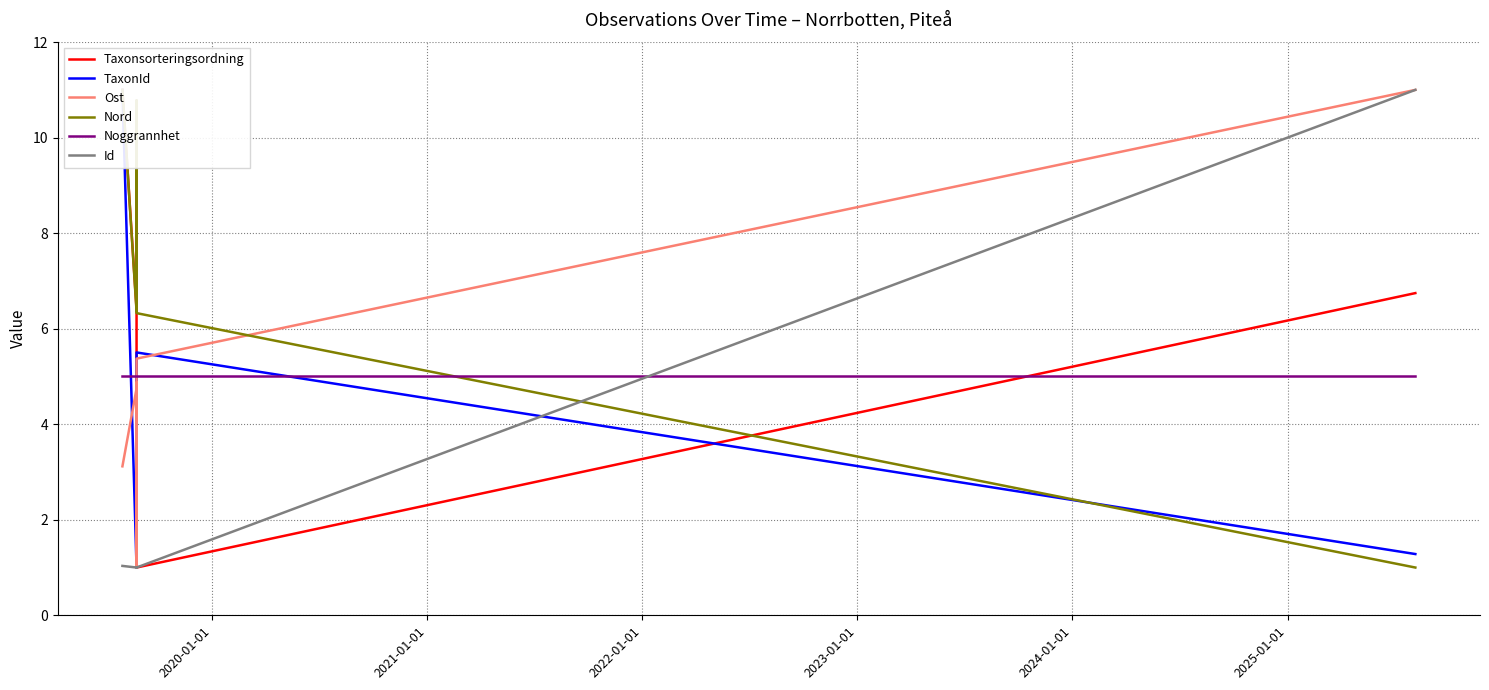

True or false: Ost has more than 1 points higher than both neighbors.

False